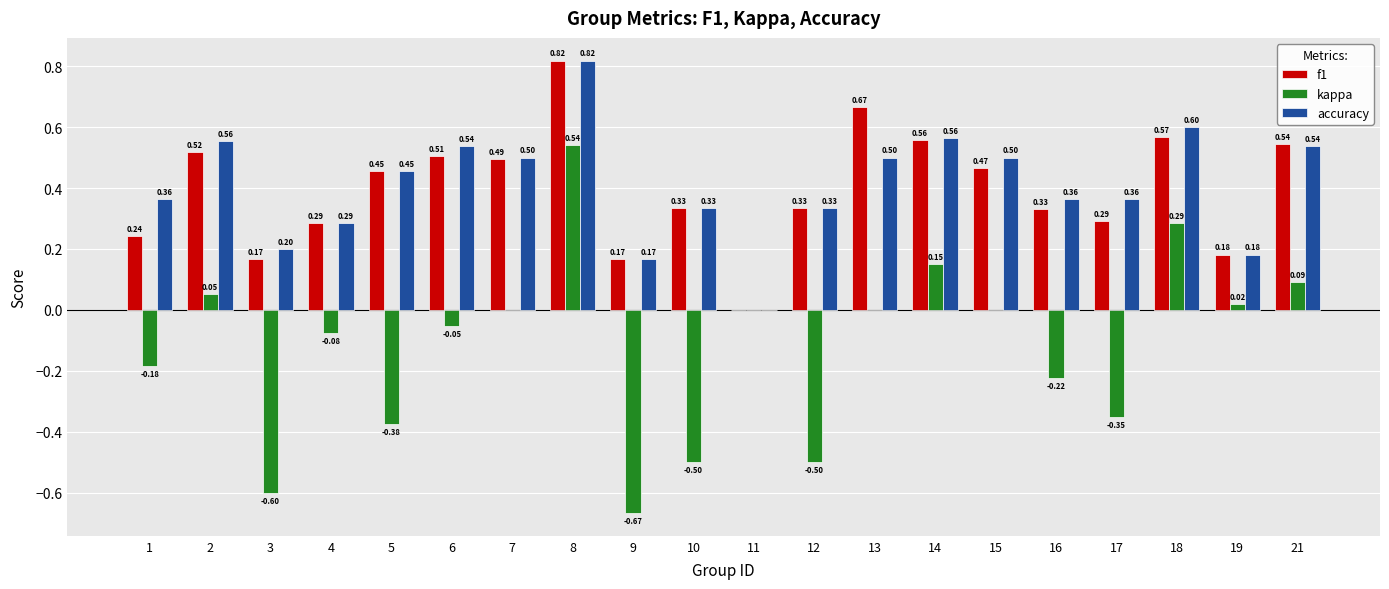

How many groups of bars are there?

20